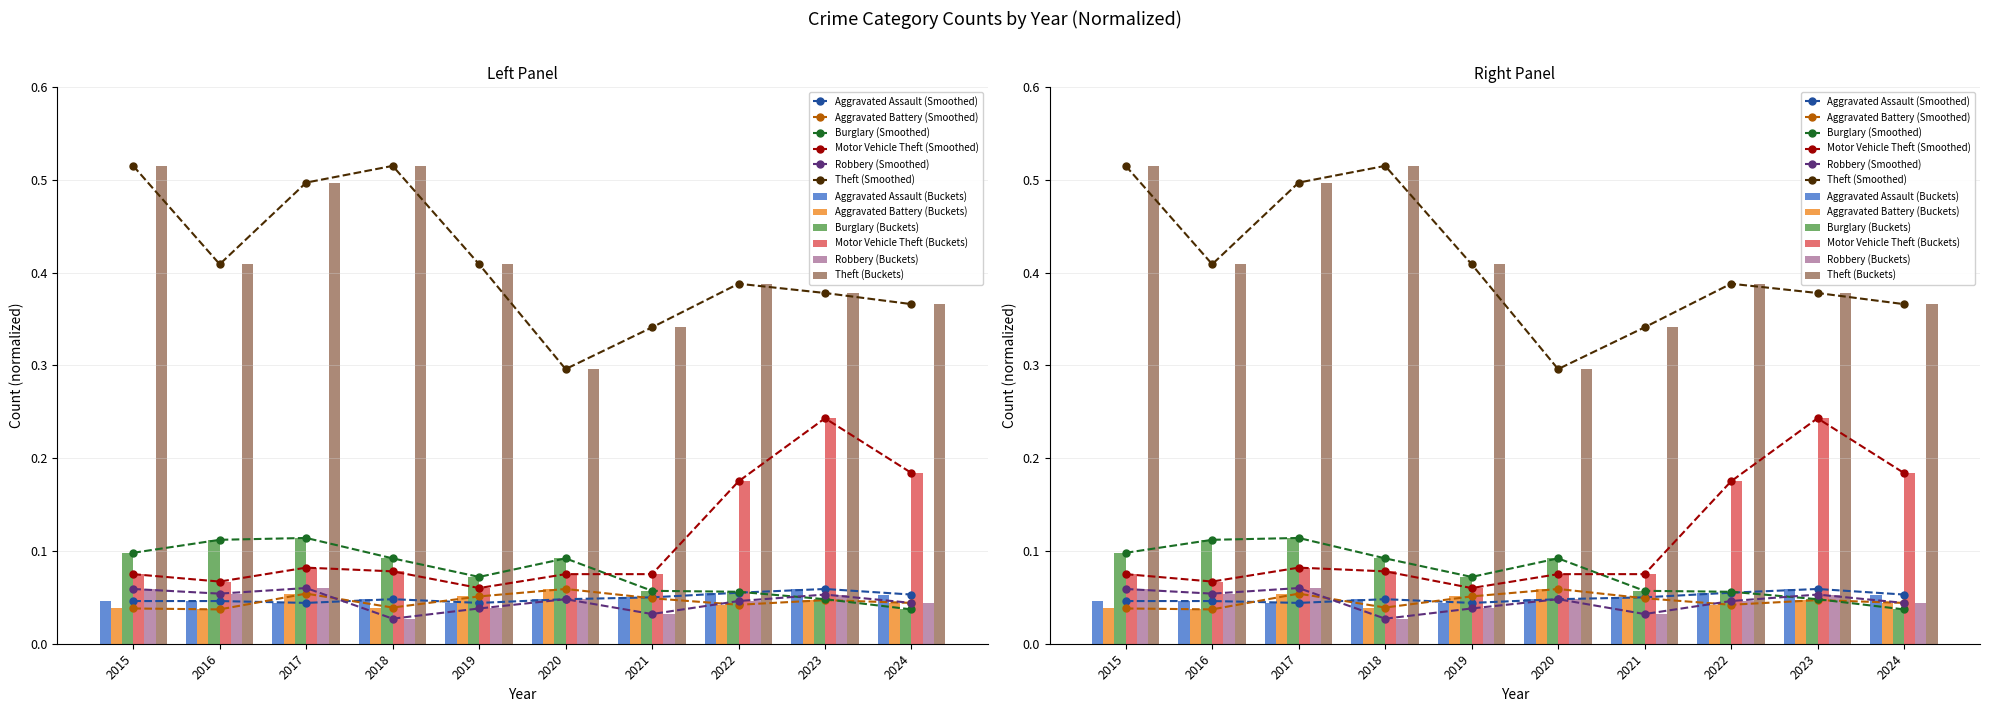

Reading left to right, list all the values displayed in this chart.

Aggravated Assault: 2015=0.0	2016=0.0	2017=0.0	2018=0.0	2019=0.0	2020=0.0	2021=0.1	2022=0.1	2023=0.1	2024=0.1
Aggravated Battery: 2015=0.0	2016=0.0	2017=0.1	2018=0.0	2019=0.1	2020=0.1	2021=0.0	2022=0.0	2023=0.0	2024=0.0
Burglary: 2015=0.1	2016=0.1	2017=0.1	2018=0.1	2019=0.1	2020=0.1	2021=0.1	2022=0.1	2023=0.0	2024=0.0
Motor Vehicle Theft: 2015=0.1	2016=0.1	2017=0.1	2018=0.1	2019=0.1	2020=0.1	2021=0.1	2022=0.2	2023=0.2	2024=0.2
Robbery: 2015=0.1	2016=0.1	2017=0.1	2018=0.0	2019=0.0	2020=0.0	2021=0.0	2022=0.0	2023=0.1	2024=0.0
Theft: 2015=0.5	2016=0.4	2017=0.5	2018=0.5	2019=0.4	2020=0.3	2021=0.3	2022=0.4	2023=0.4	2024=0.4